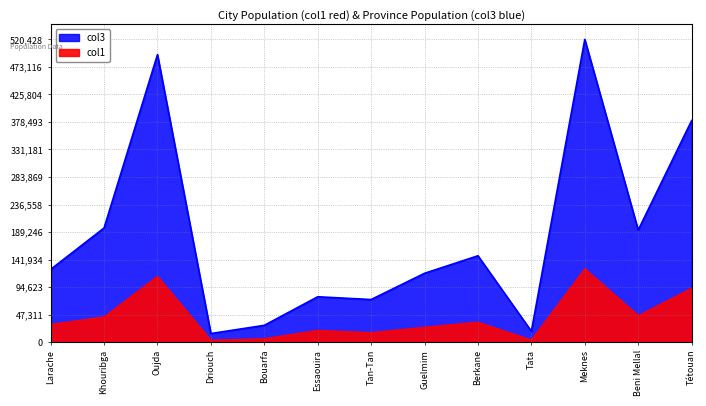

At which label is col1 closest to 64802?

Beni Mellal